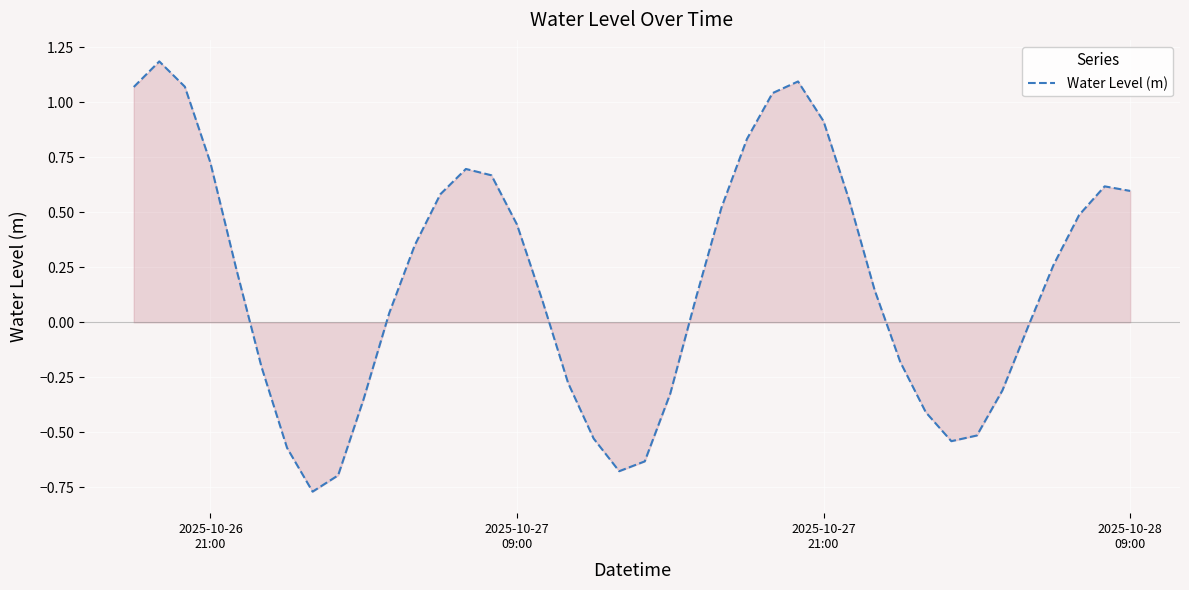

What is the greatest value displayed?

1.2